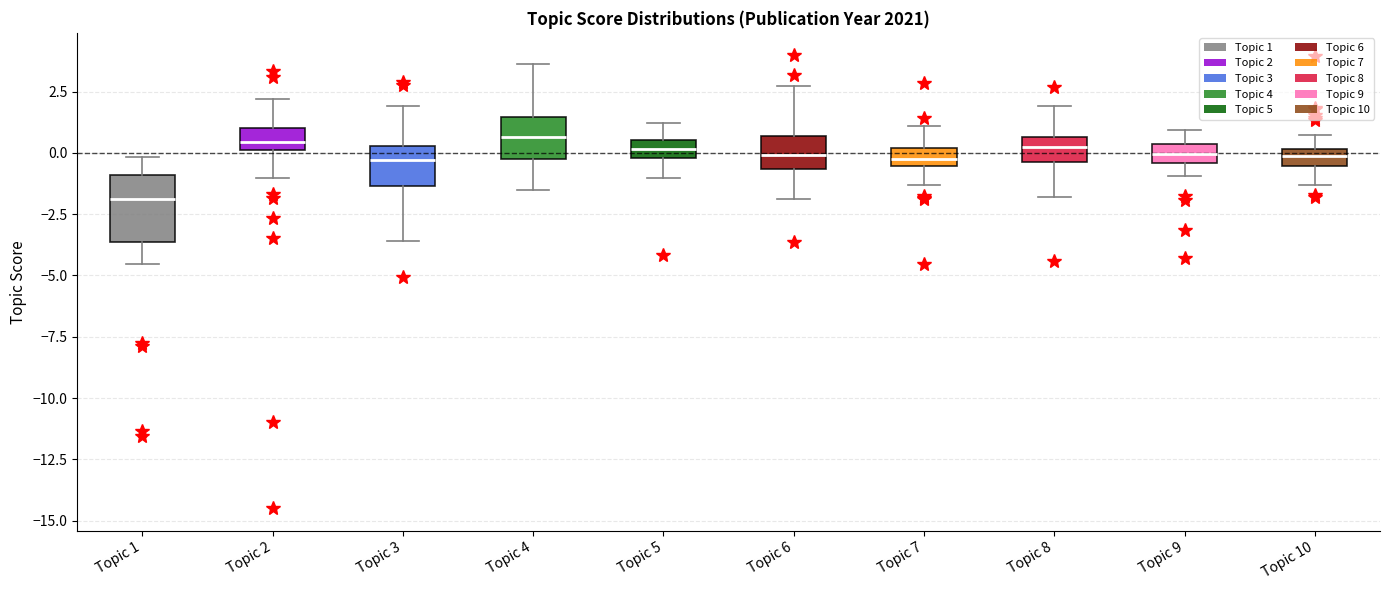

Where is the lower edge of the box for Topic 4 on the y-axis? The values are not printed on the chart, so give them approximately, as read against the axis.

-0.5